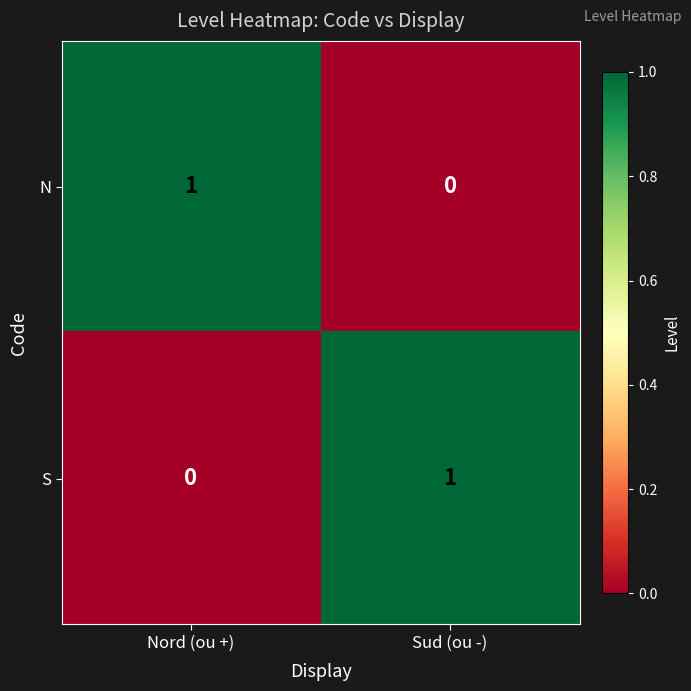

The value of S at Nord (ou +) is 0. True or false?

True